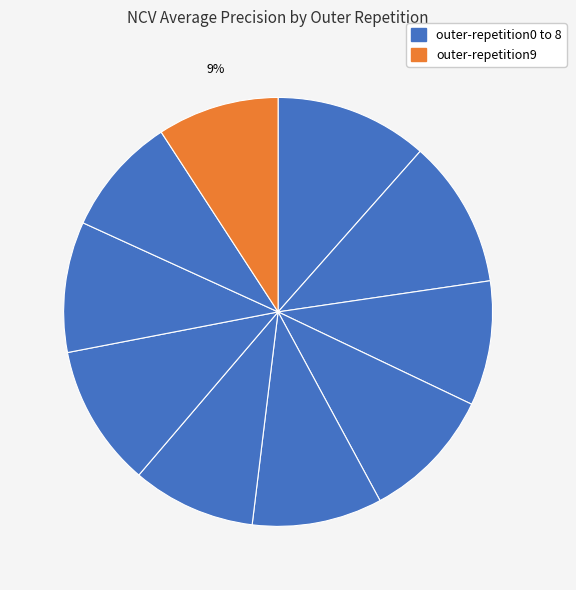

Count the number of slices in the pie.

10